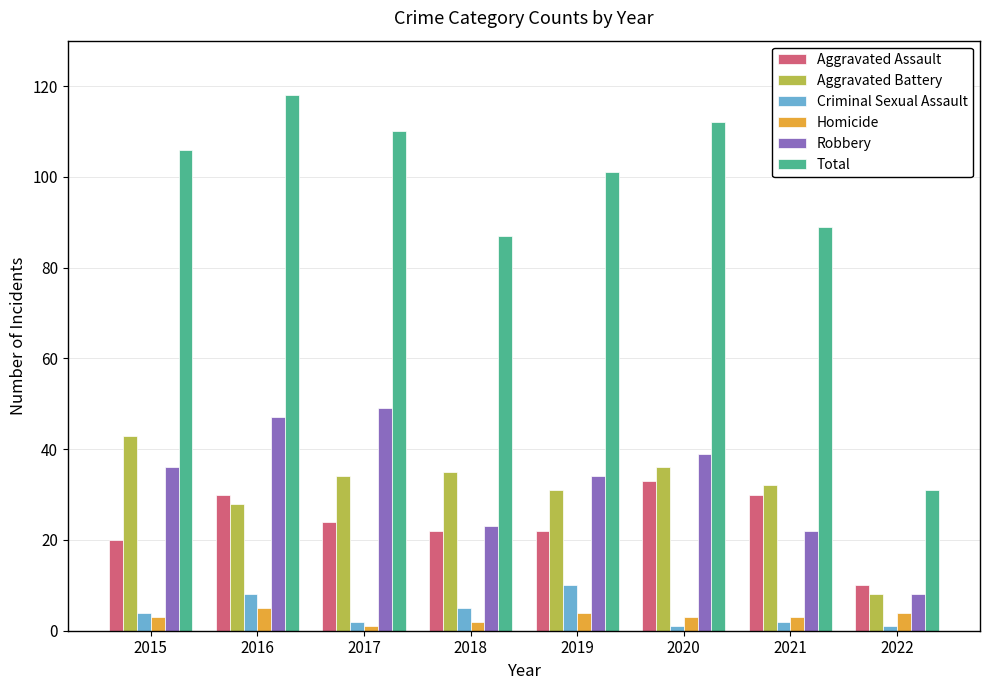

What is the spread (max minus min) of values at 2015?

103